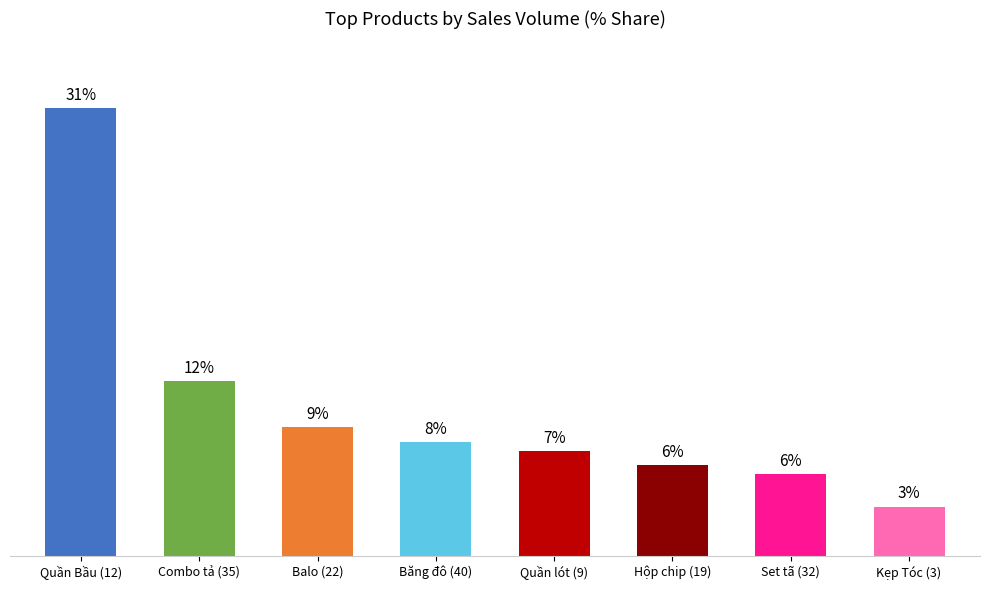

Reading left to right, extract all data points from this chart.

Quần Bầu (12)=31.4	Combo tả (35)=12.3	Balo (22)=9.0	Băng đô (40)=8.0	Quần lót (9)=7.3	Hộp chip (19)=6.4	Set tã (32)=5.7	Kẹp Tóc (3)=3.5